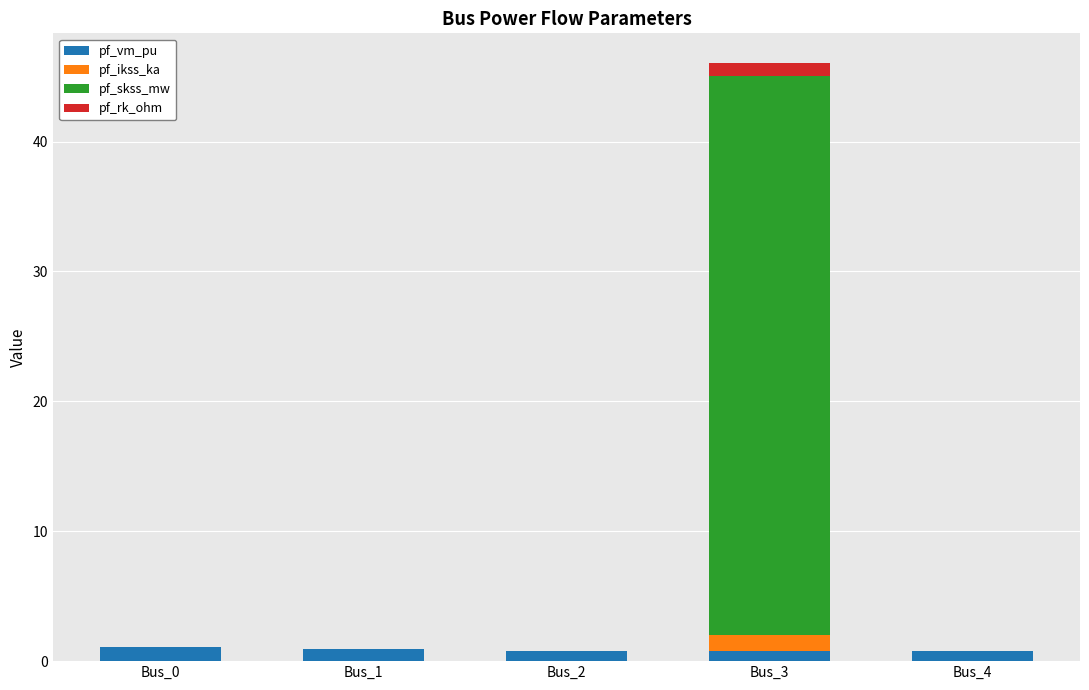

At which category is the sum across all series the highest?

Bus_3